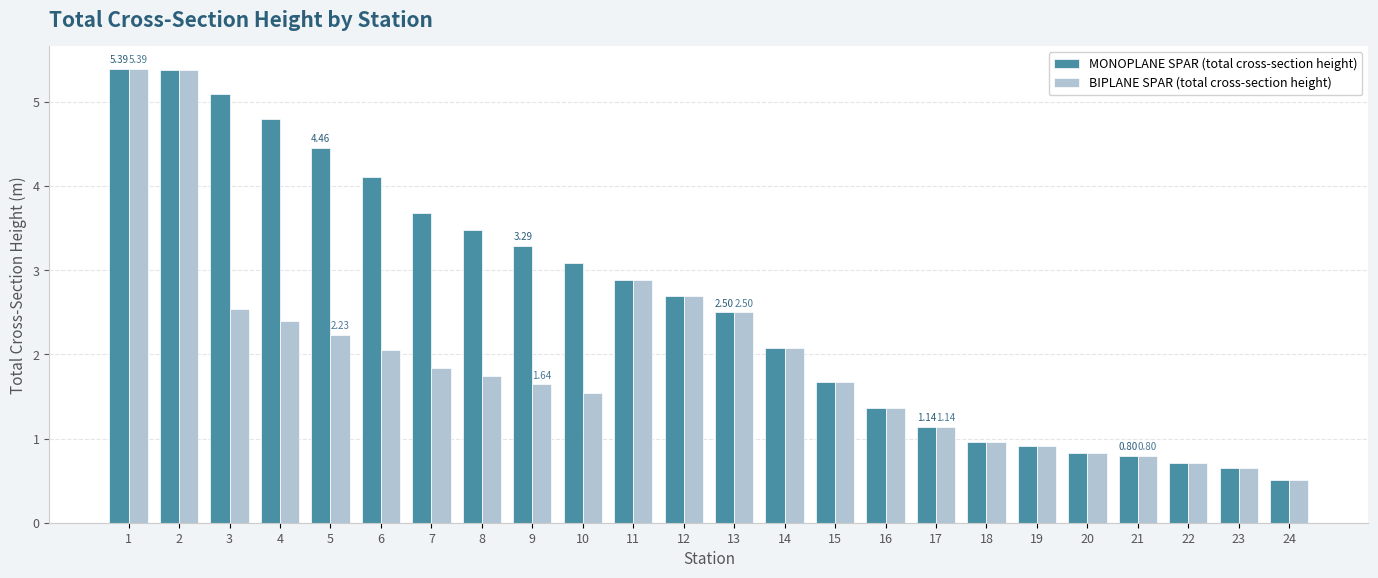

Rank the series by their average value, from highest to lowest.

MONOPLANE SPAR (total cross-section height), BIPLANE SPAR (total cross-section height)